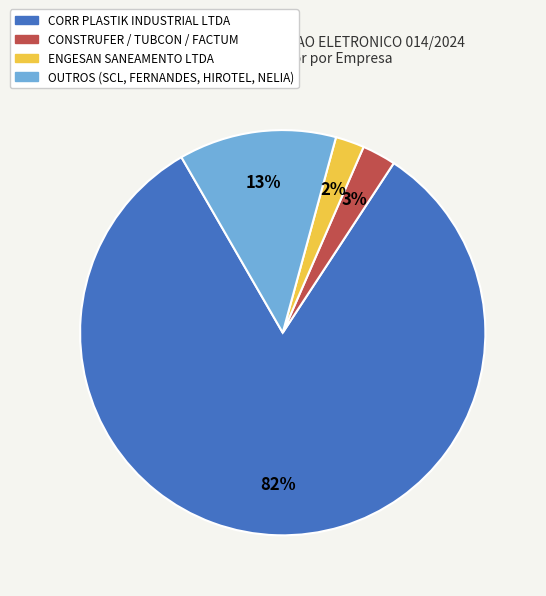

What percentage is the CONSTRUFER / TUBCON / FACTUM slice, to the nearest percent?

3%